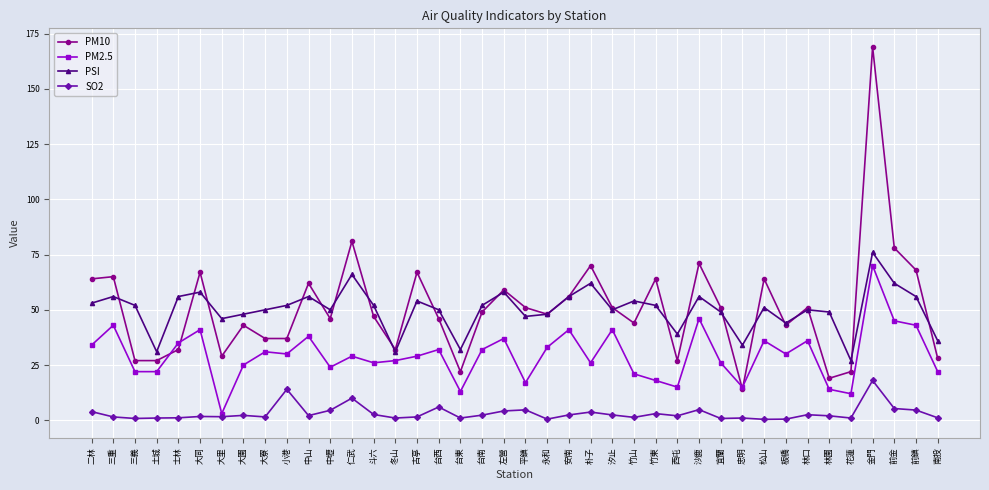

The PSI series shows 52.0 at 斗六. True or false?

True